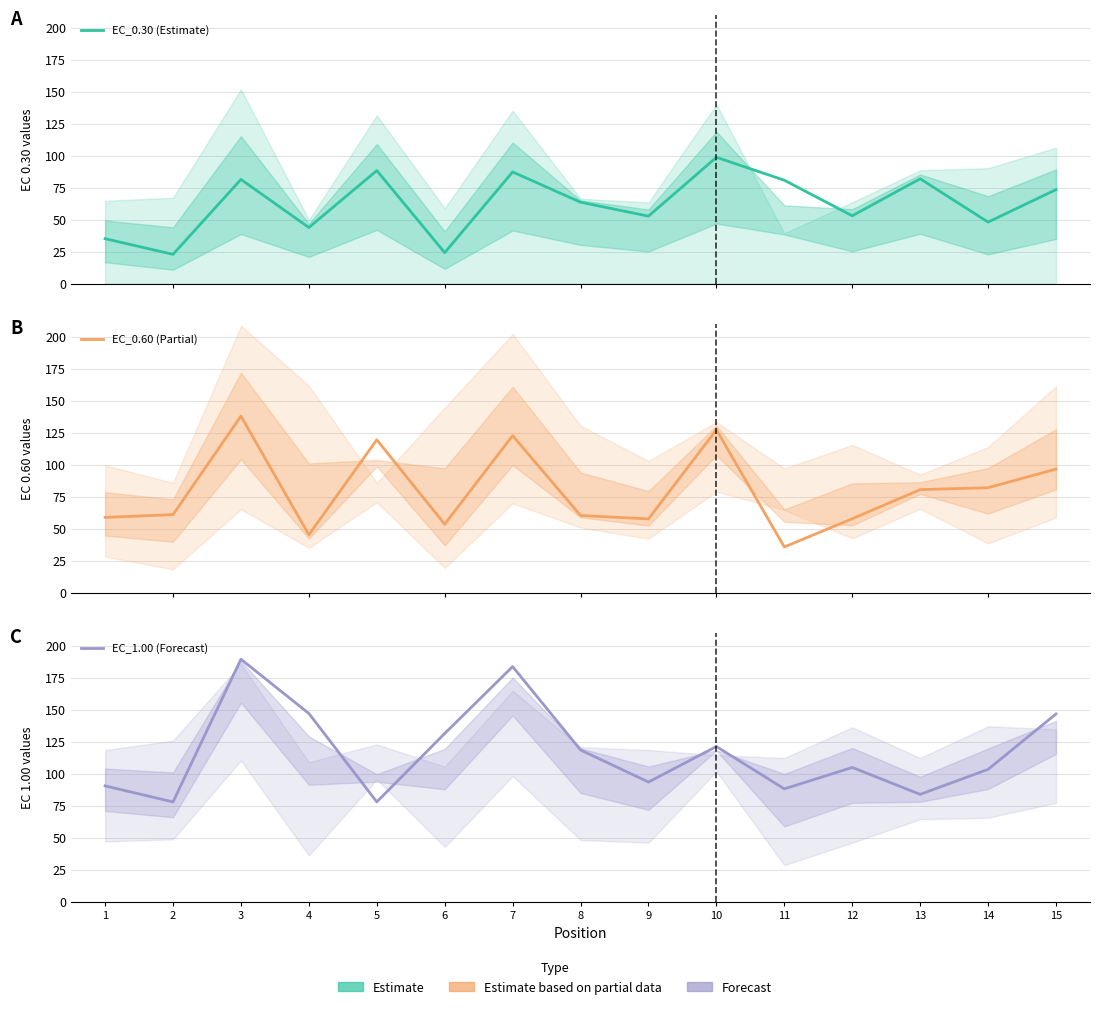

At which label is EC_0.60 (Partial) closest to 86?

14